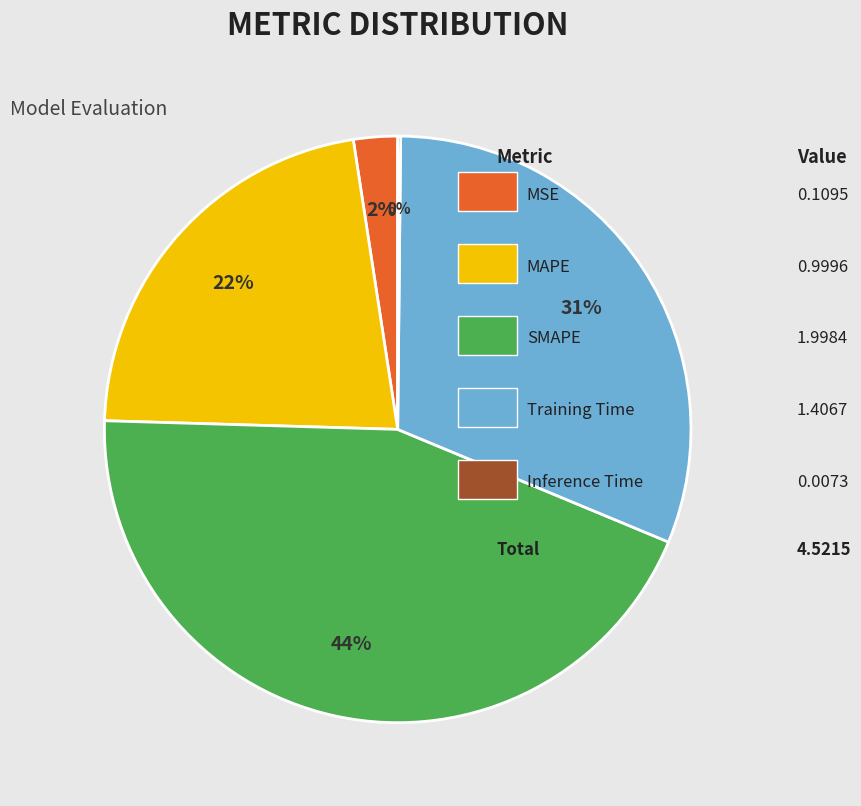

To the nearest percent, what is the difference between the largest and smallest slice percentages?

44%